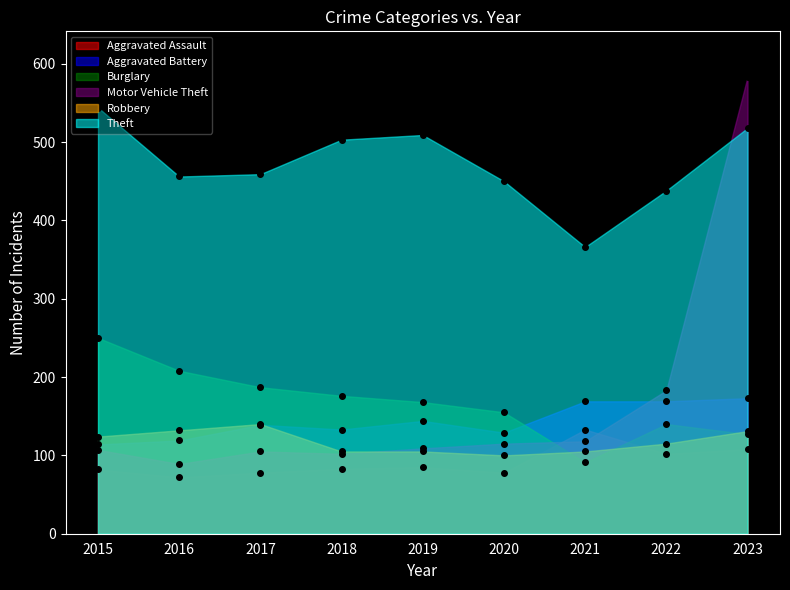

At 2018, list the series in order from smallest to largest.

Aggravated Assault, Motor Vehicle Theft, Robbery, Aggravated Battery, Burglary, Theft